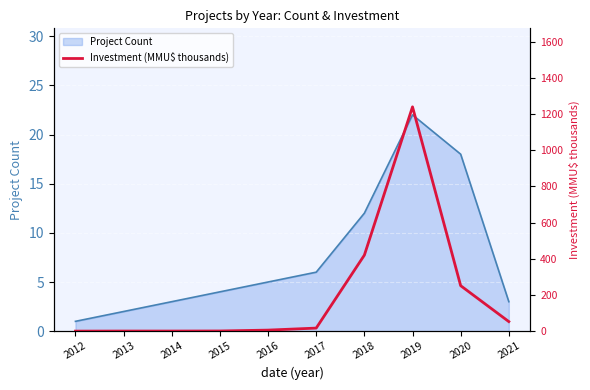

Is it true that the value at 2015 is 1.7?

False